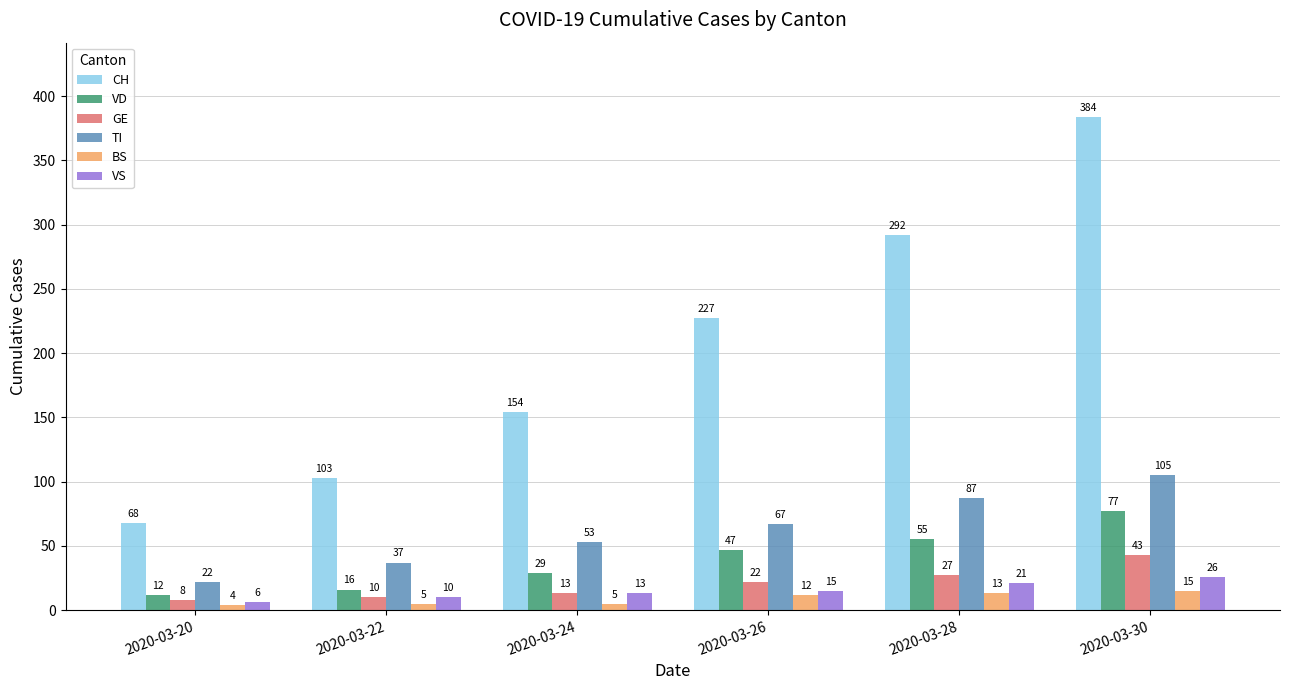

What is the spread (max minus min) of values at 2020-03-28?

279